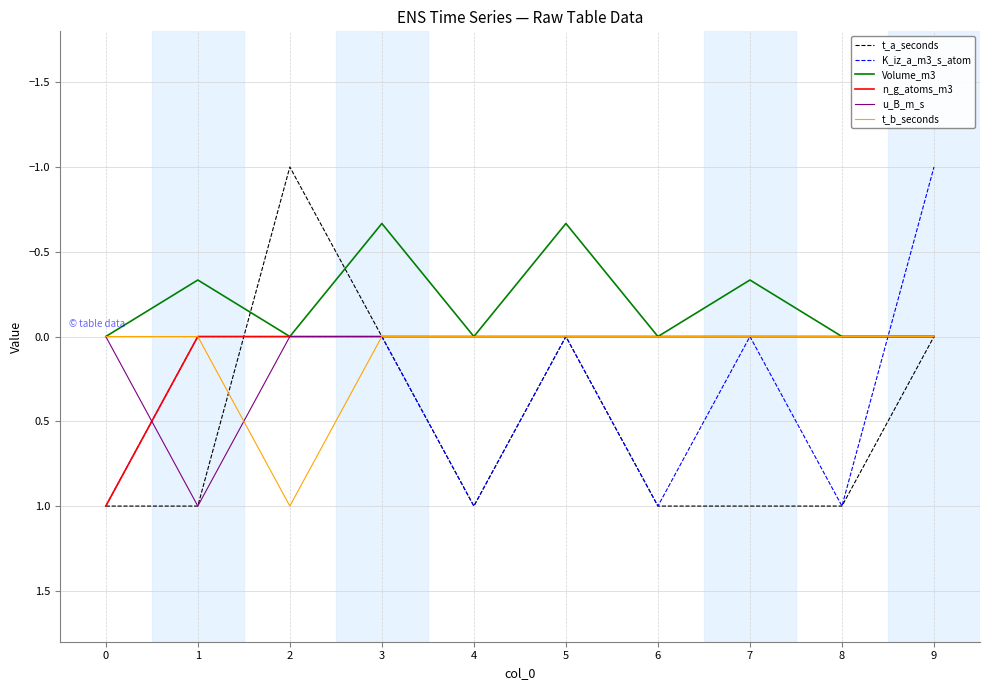

Reading left to right, transcribe all the data shown in this chart.

t_a_seconds: 1.0	1.0	-1.0	0.0	1.0	0.0	1.0	1.0	1.0	0.0
K_iz_a_m3_s_atom: 1.0	0.0	0.0	0.0	1.0	0.0	1.0	0.0	1.0	-1.0
Volume_m3: 0.0	-0.3	0.0	-0.7	0.0	-0.7	0.0	-0.3	0.0	0.0
n_g_atoms_m3: 1.0	0.0	0.0	0.0	0.0	0.0	0.0	0.0	0.0	0.0
u_B_m_s: 0.0	1.0	0.0	0.0	0.0	0.0	0.0	0.0	0.0	0.0
t_b_seconds: 0.0	0.0	1.0	0.0	0.0	0.0	0.0	0.0	0.0	0.0